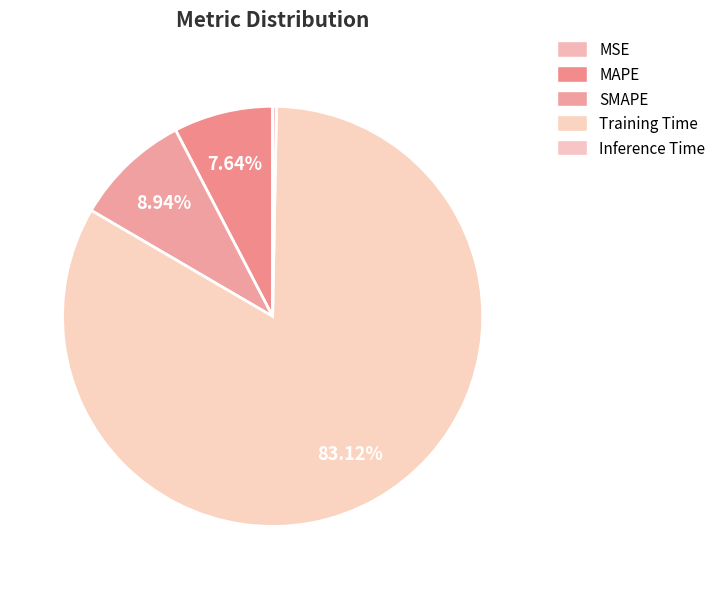

Does Training Time represent more than half of the total?

Yes